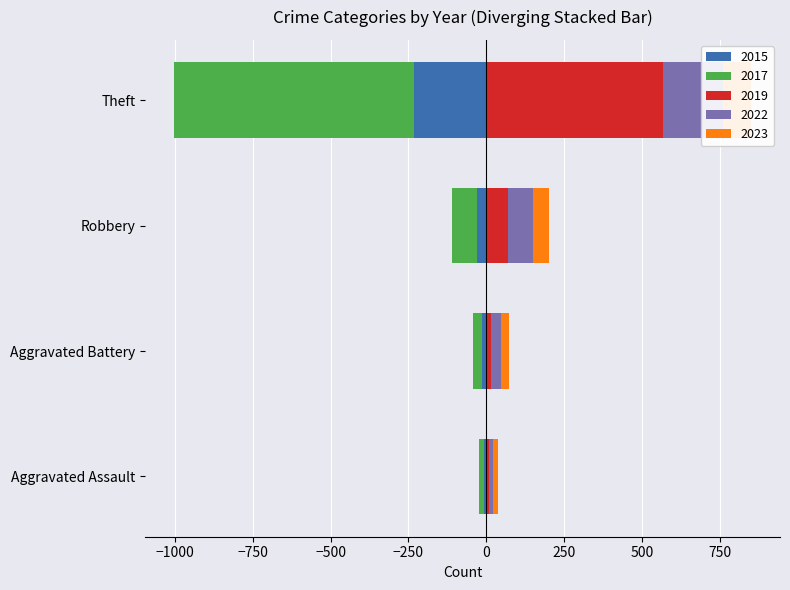

What is the sum of all 2023 values?

184